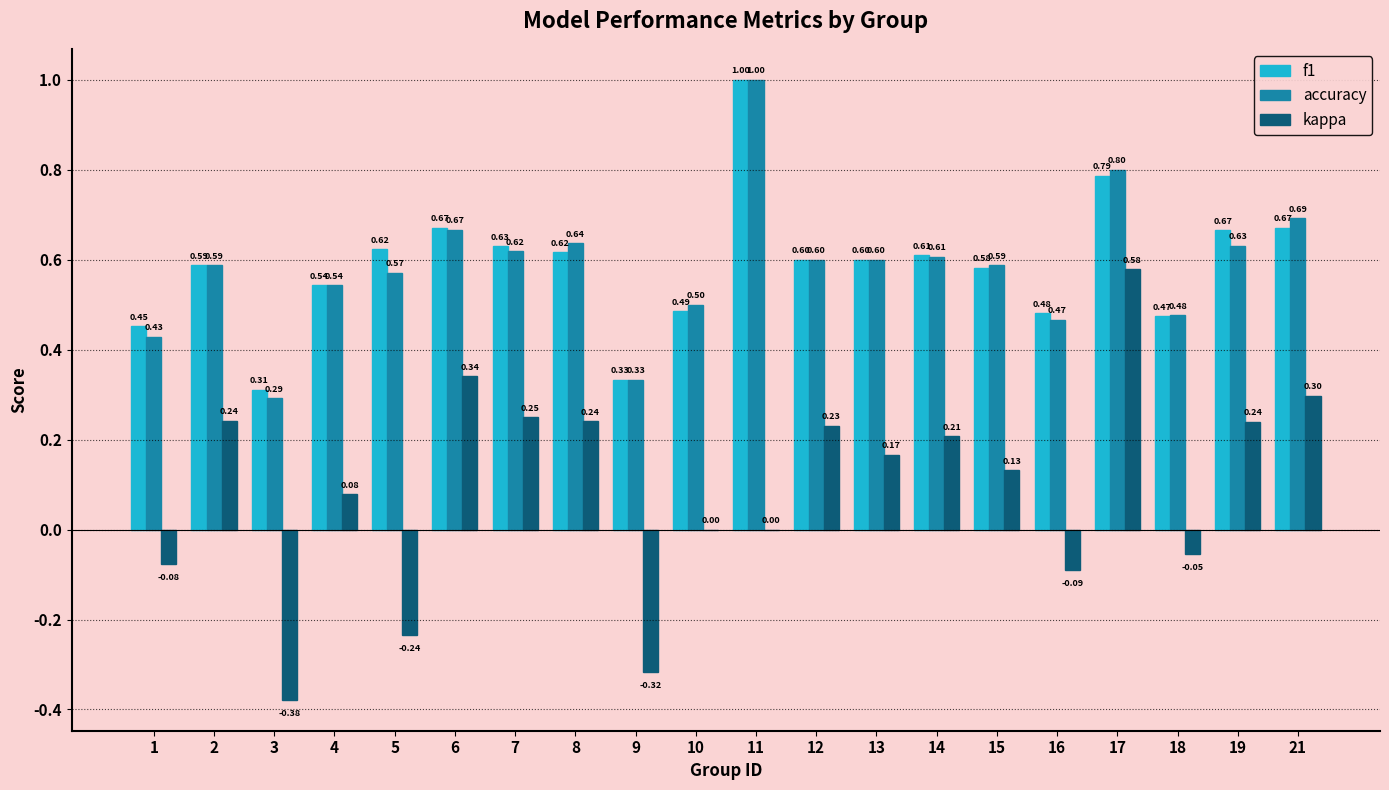

How many categories are shown in the chart?

20